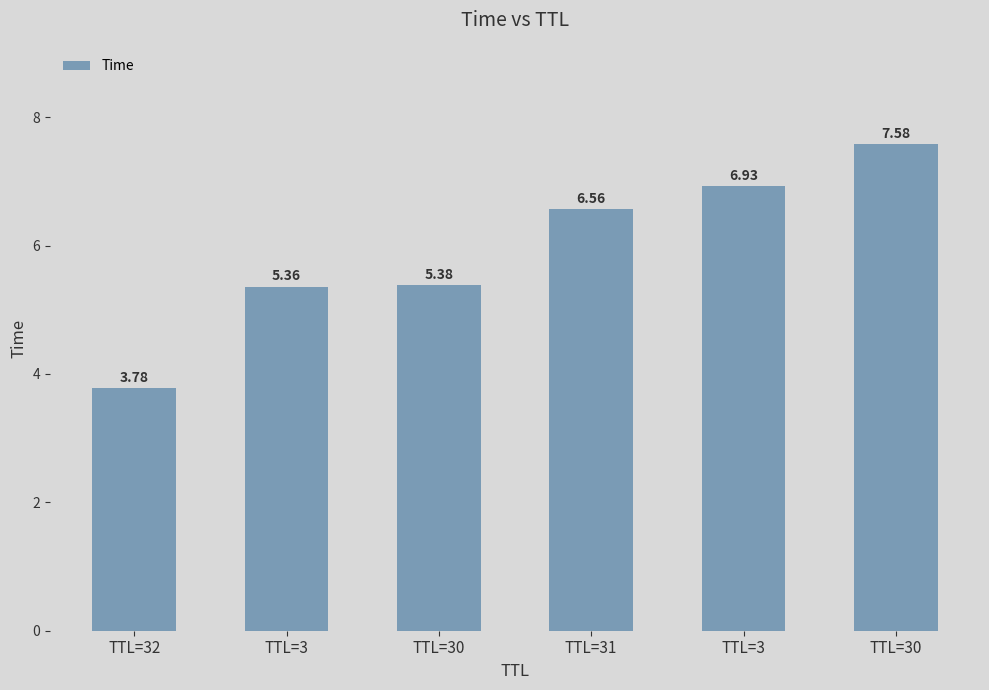

How many distinct data groups are displayed?

1